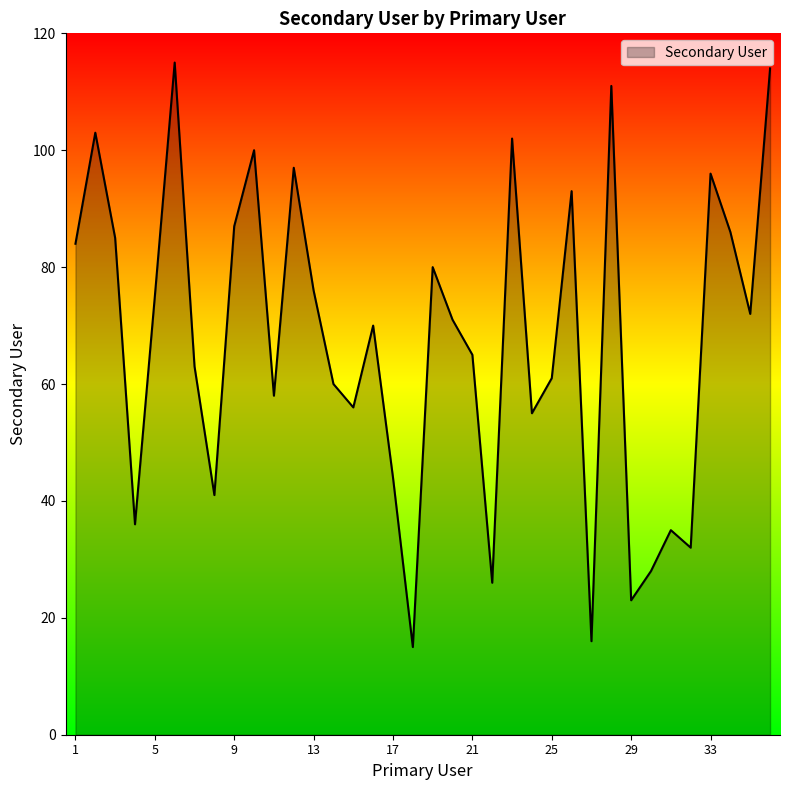

What is the average value?

68